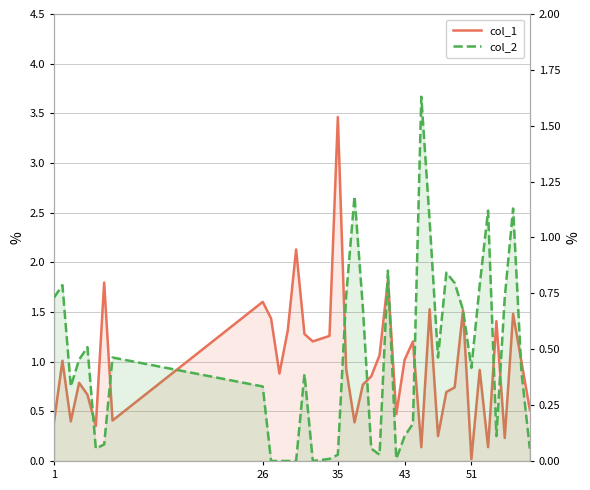

Which series has the largest total across all categories?

col_1